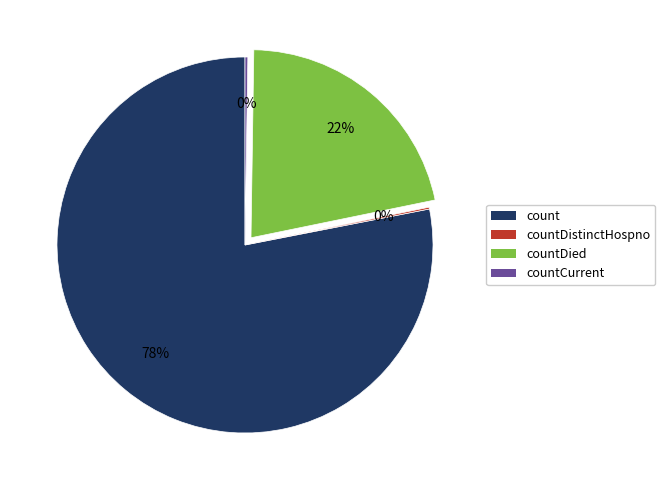

Which has a higher value, countDied or count?

count